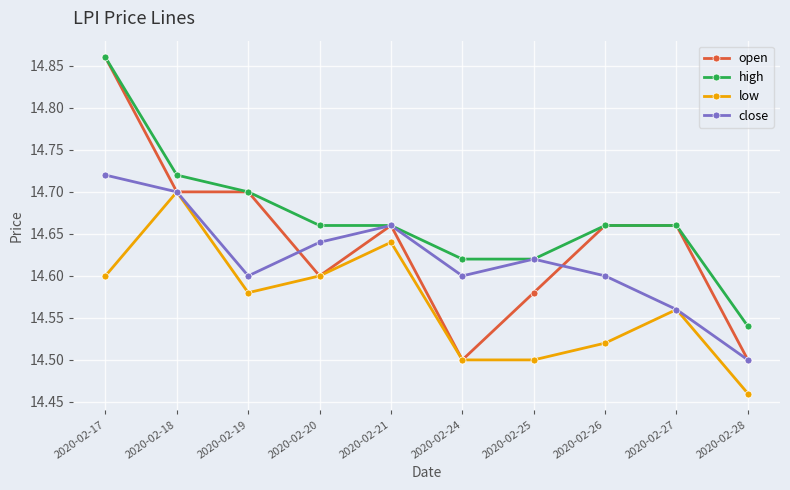

True or false: high has more than 2 points higher than both neighbors.

False